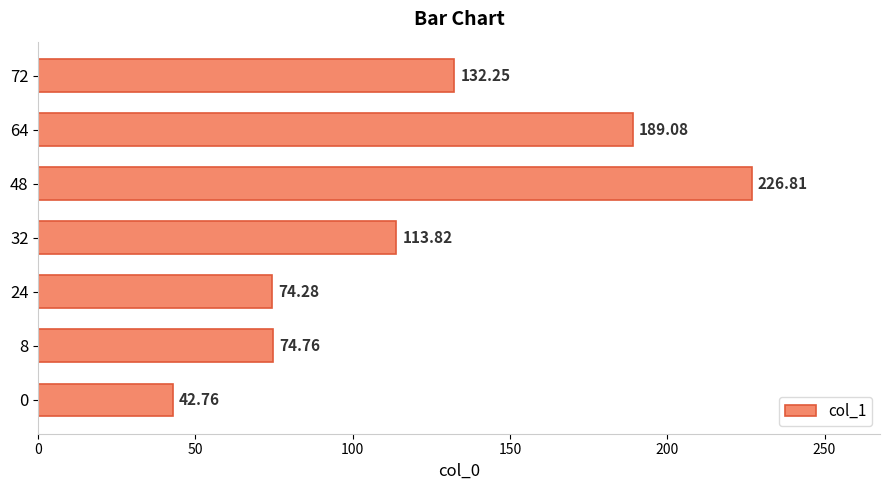

Between 0 and 8, which is larger?

8